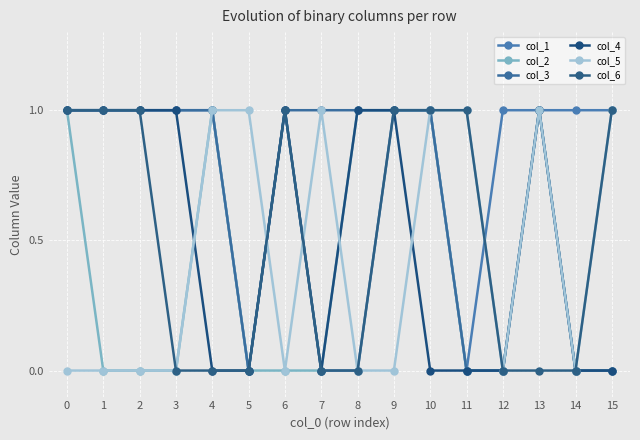

How many distinct data groups are displayed?

6